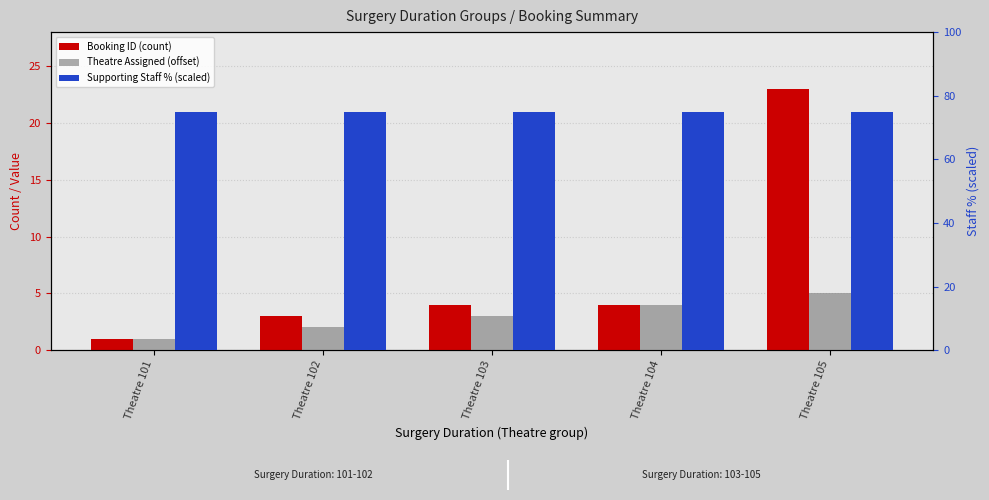

Which series has the widest spread of values?

Booking ID (count)